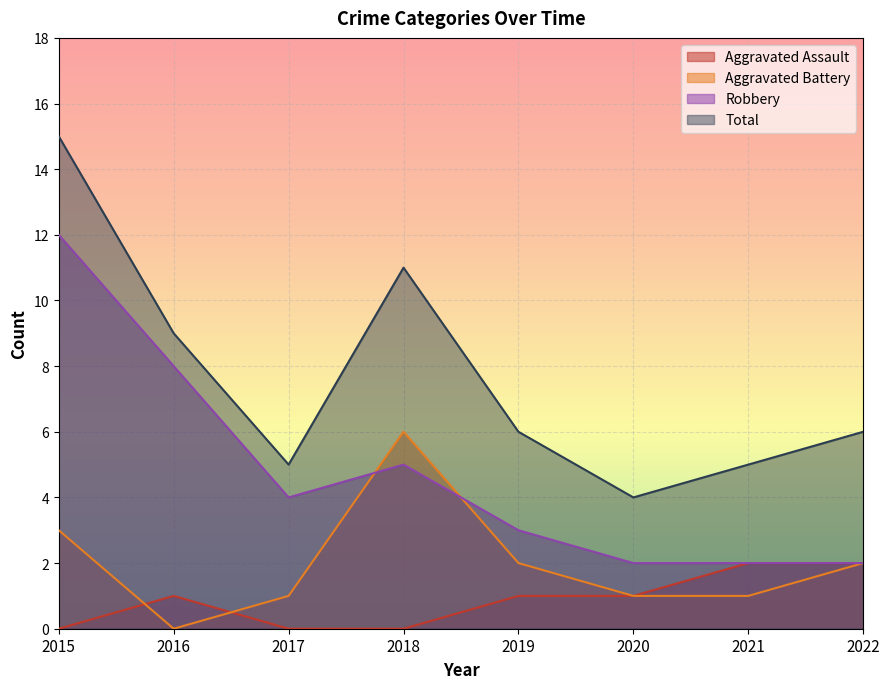

How many values in Aggravated Assault are above zero?

5